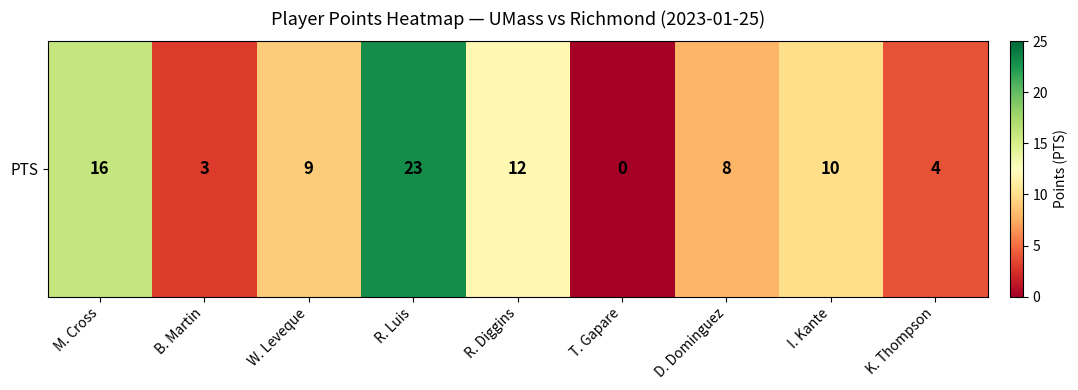

What is the change in value from R. Diggins to T. Gapare?

-12